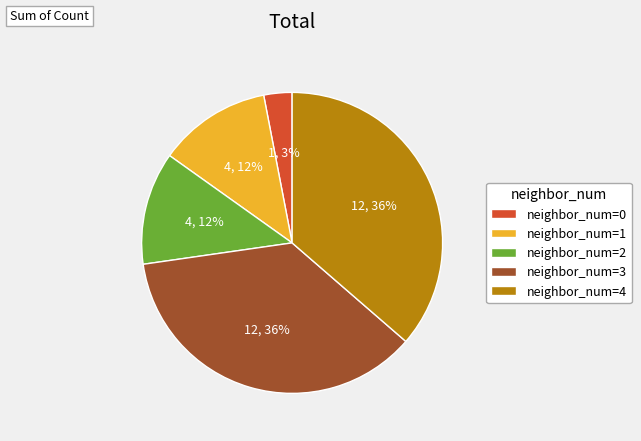

To the nearest percent, what percentage of the pie is neighbor_num=2?

12%